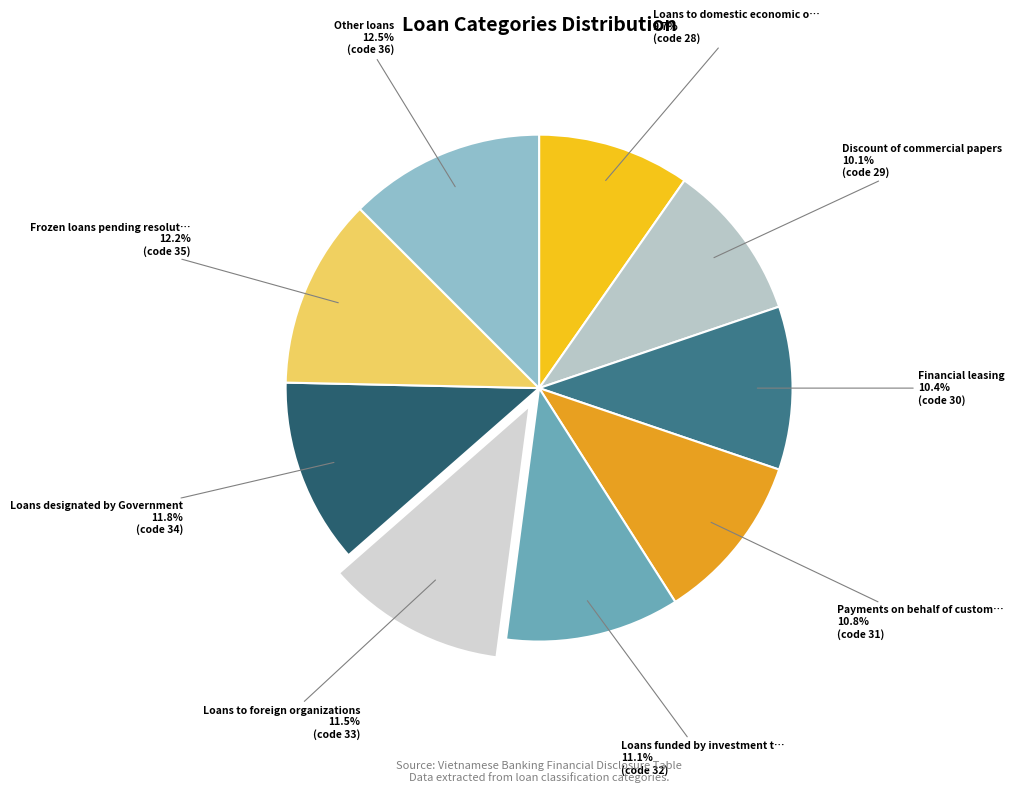

To the nearest percent, what is the average slice percentage?

11%